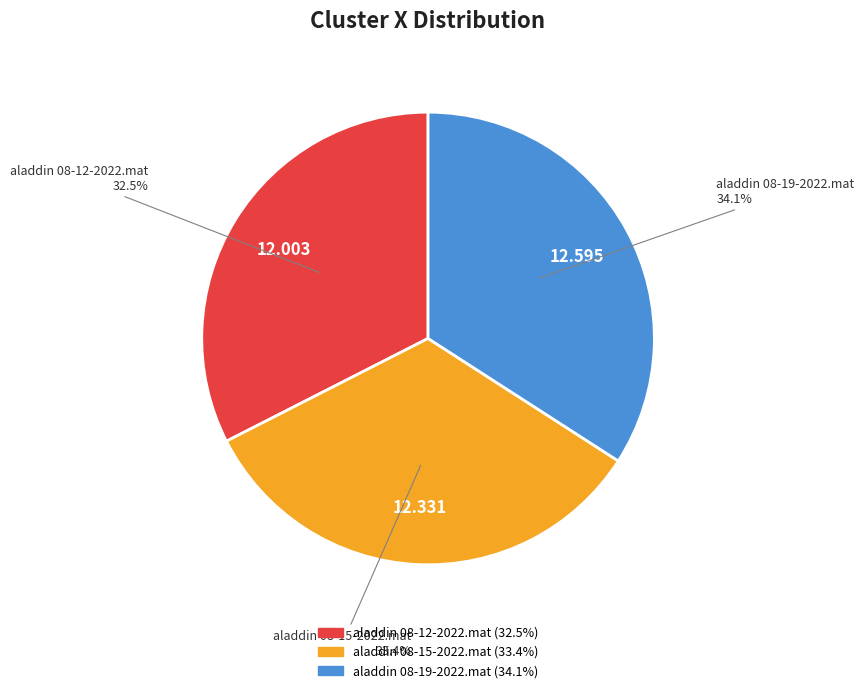

Is aladdin 08-19-2022.mat the majority of the pie?

No